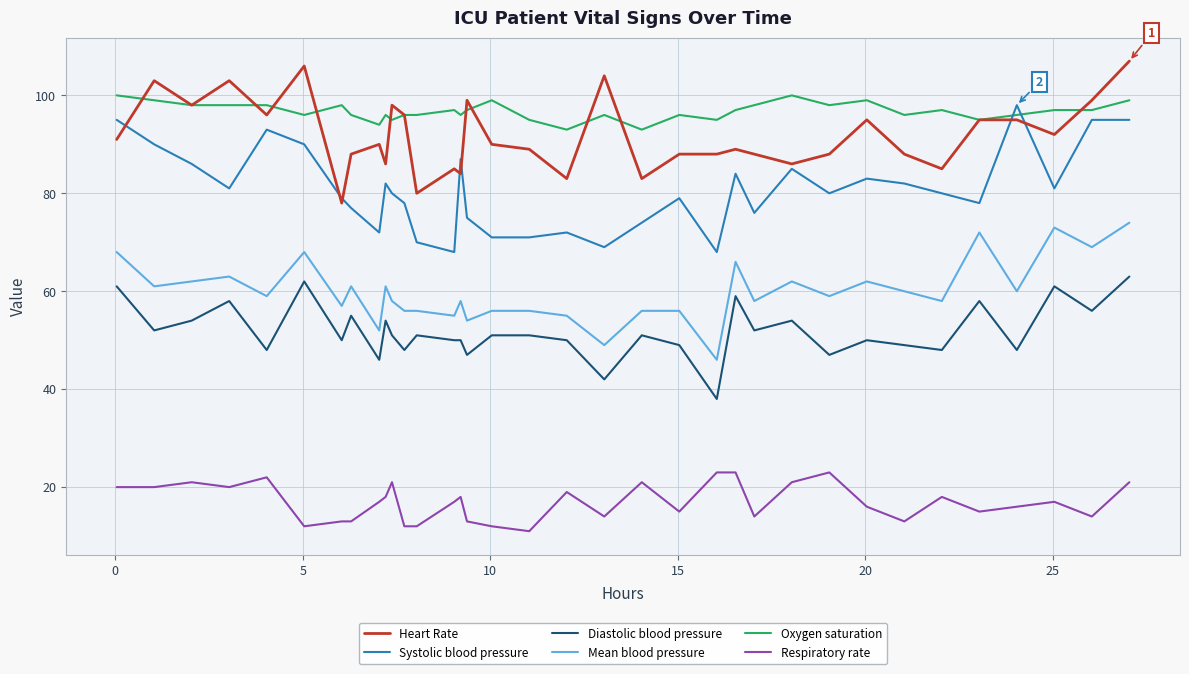

List the series in order of their peak value, lowest first.

Respiratory rate, Diastolic blood pressure, Mean blood pressure, Systolic blood pressure, Oxygen saturation, Heart Rate